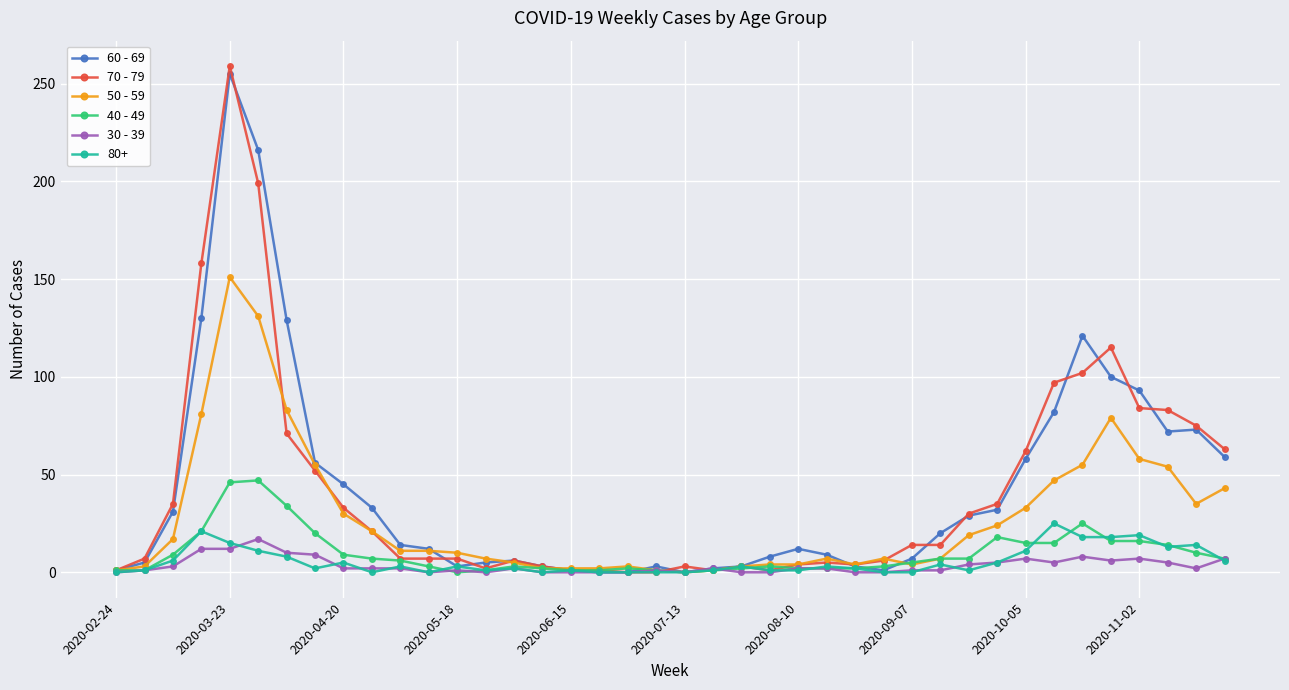

What is the sum of all 30 - 39 values?

138